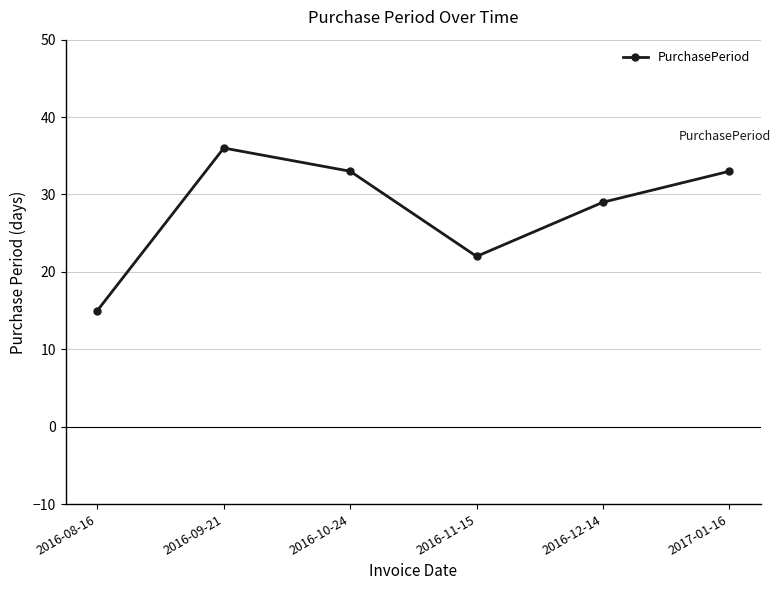

What is the approximate value at 2016-09-21, to the nearest 5?

35